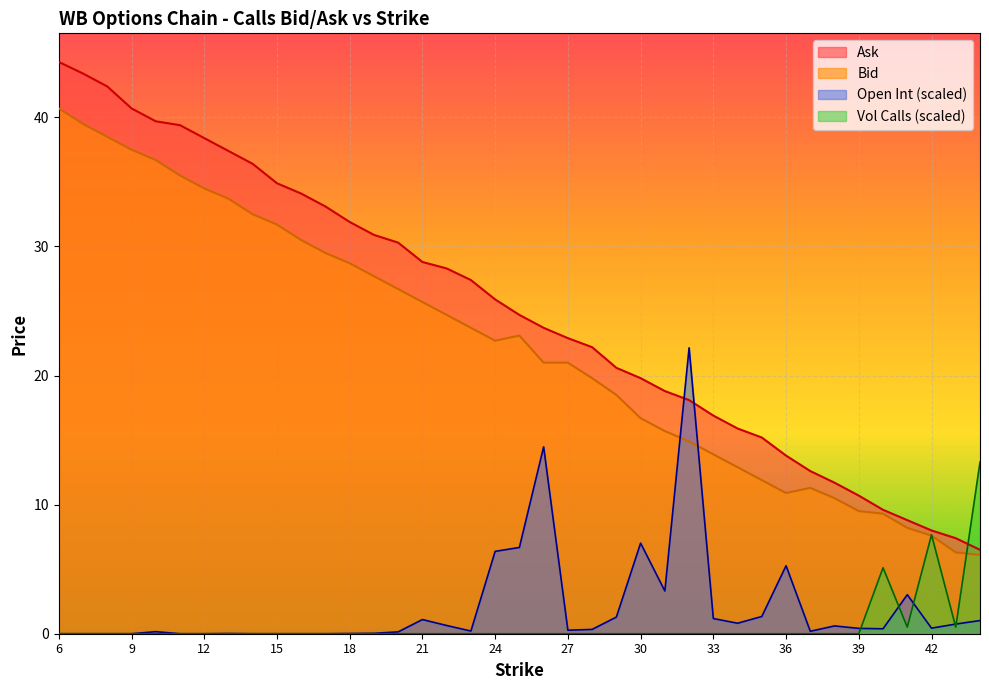

What is the sum of the Bid values at 20 and 31?

42.4